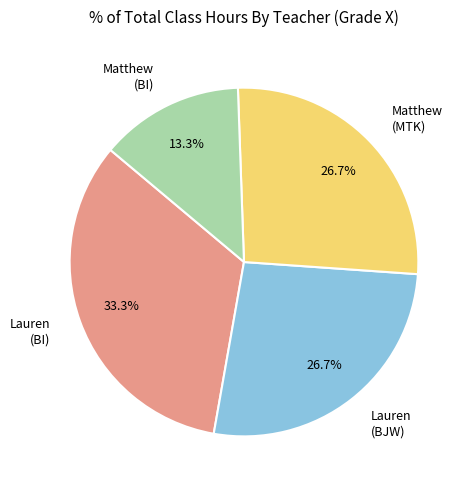

Combined, do Matthew (MTK) and Lauren (BI) account for over 50%?

Yes